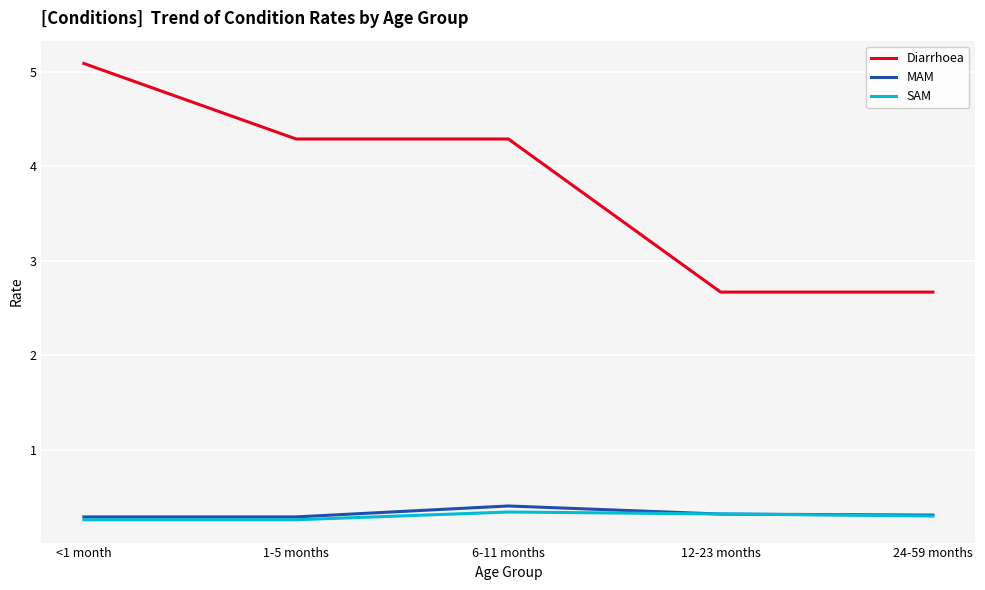

True or false: SAM has a value of 0.1 at 12-23 months.

False